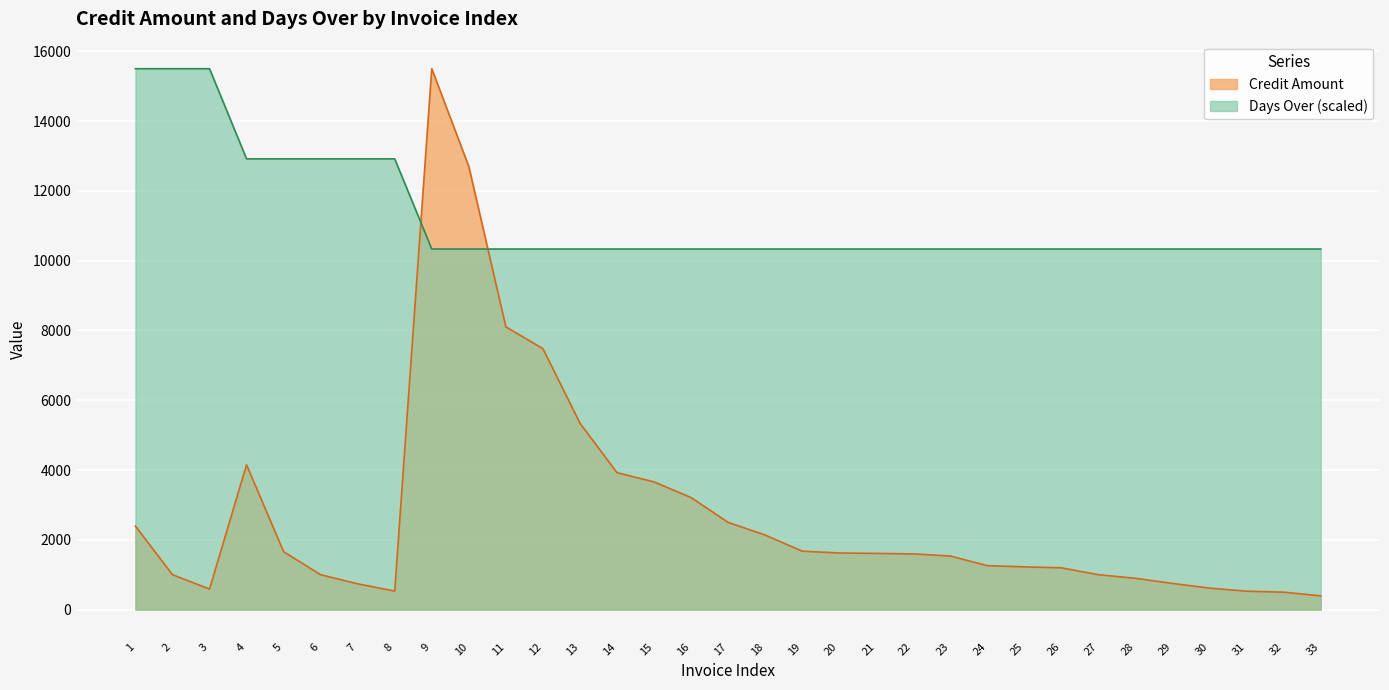

What is the value of the Credit Amount point at the 8th from the left?

531.1